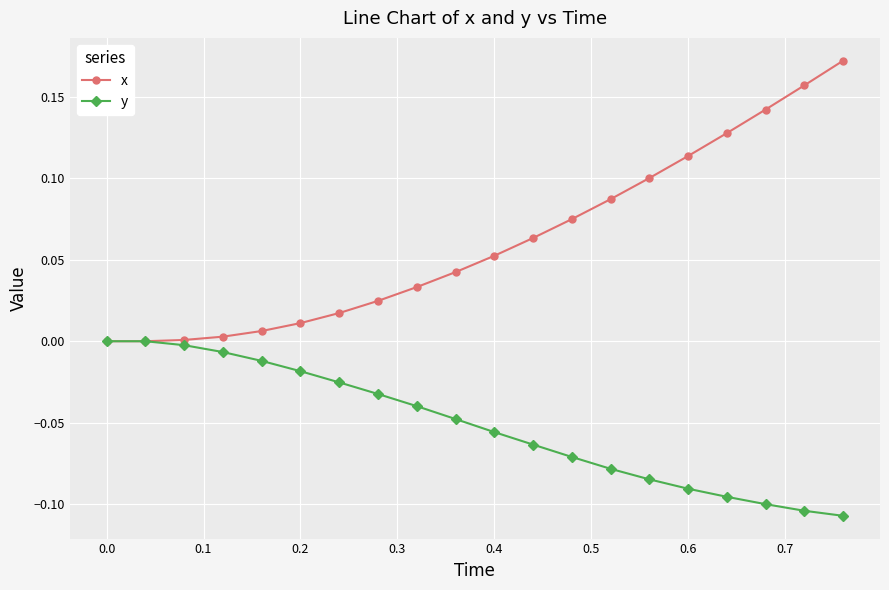

Which series has the widest spread of values?

x